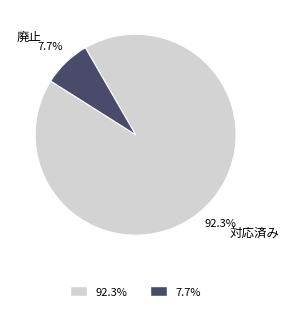

Which slice is the largest?

対応済み